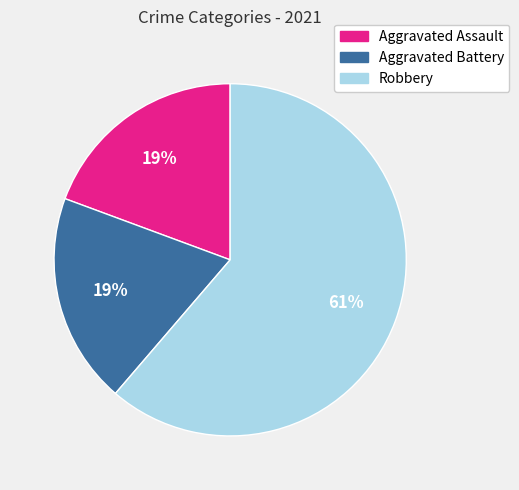

Do Robbery and Aggravated Battery together represent more than half of the pie?

Yes